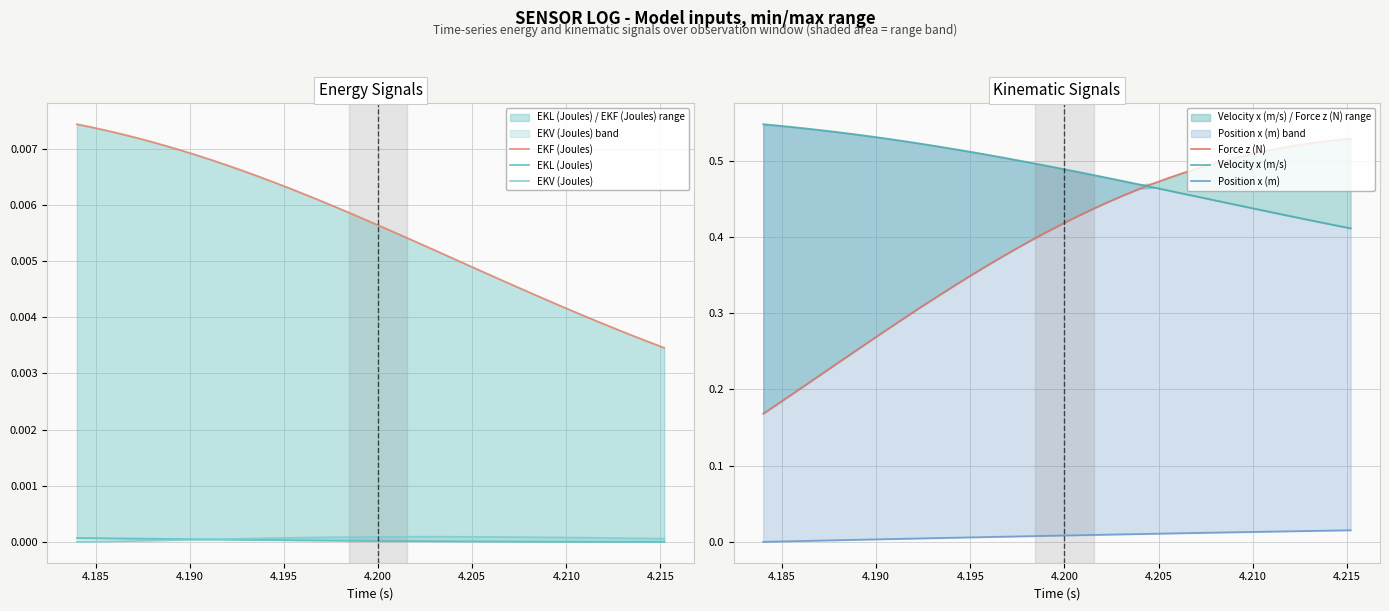

Is the value of Velocity x (m/s) at 37 greater than the value of Position x (m) at 36?

Yes